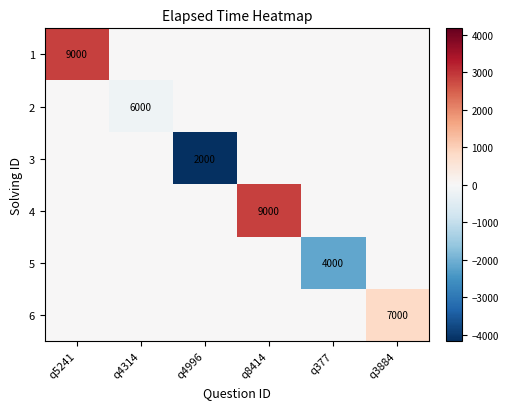

Is the value of 6 at q3884 greater than the value of 4 at q8414?

No